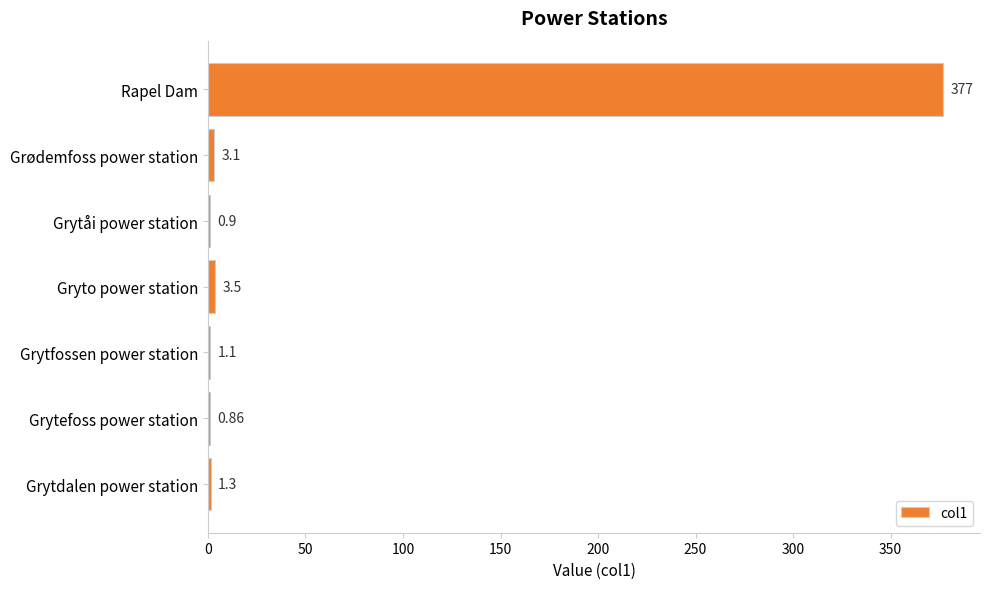

Which label corresponds to the largest value in the chart?

Rapel Dam